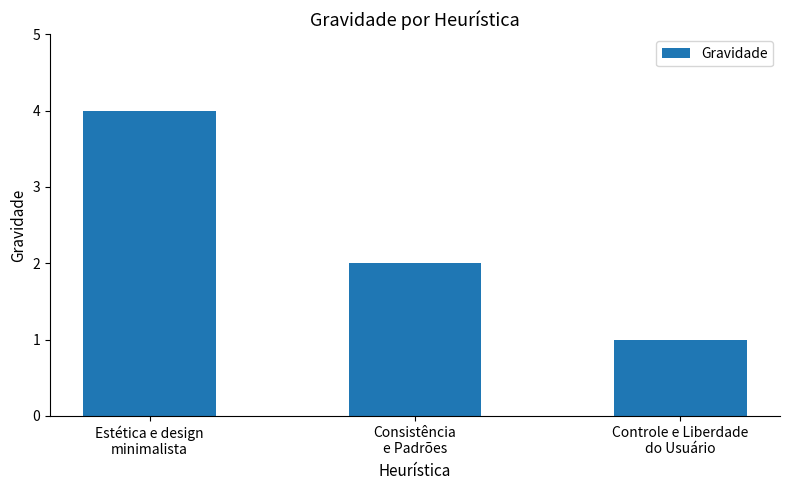

At which category does the chart reach its peak across all series?

Estética e design
minimalista